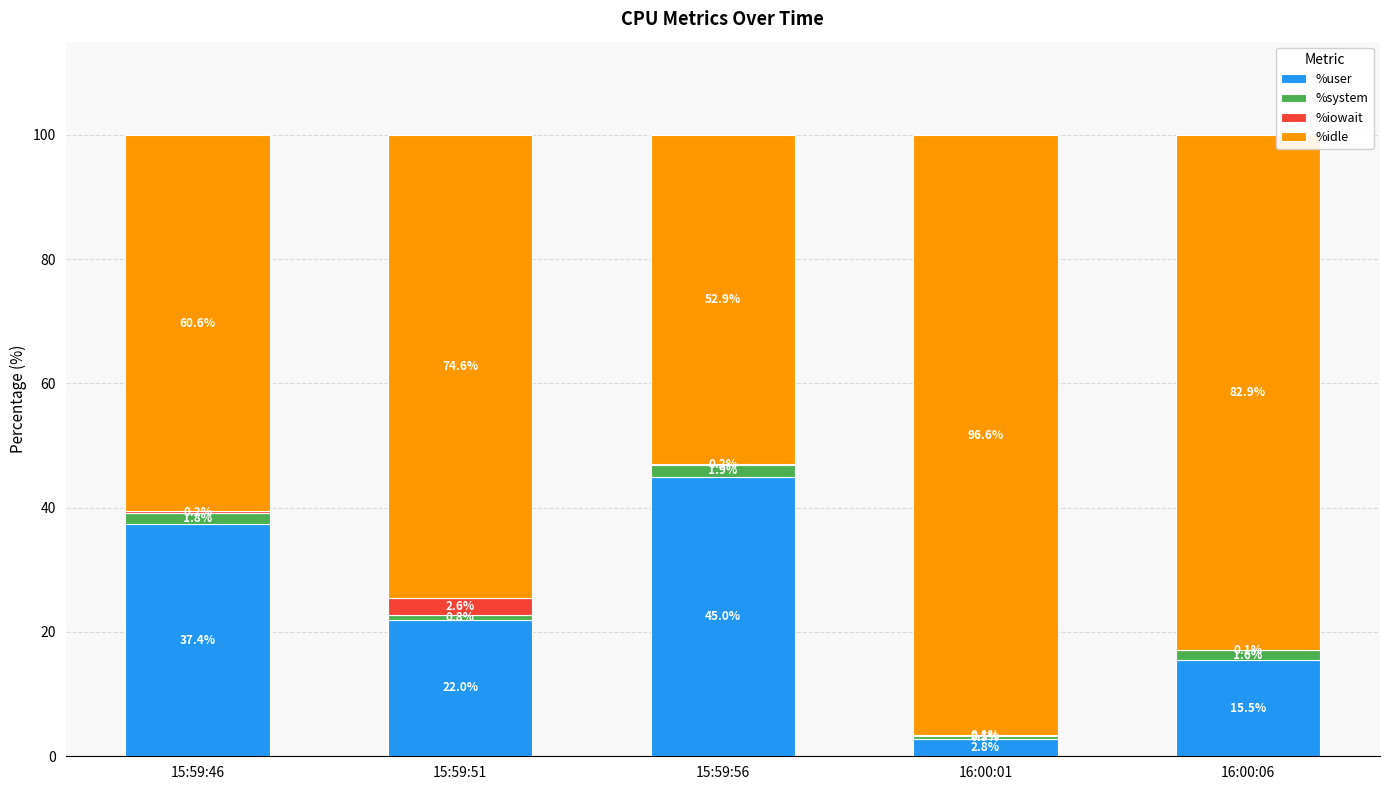

What are all the series names shown in the legend?

%user, %system, %iowait, %idle